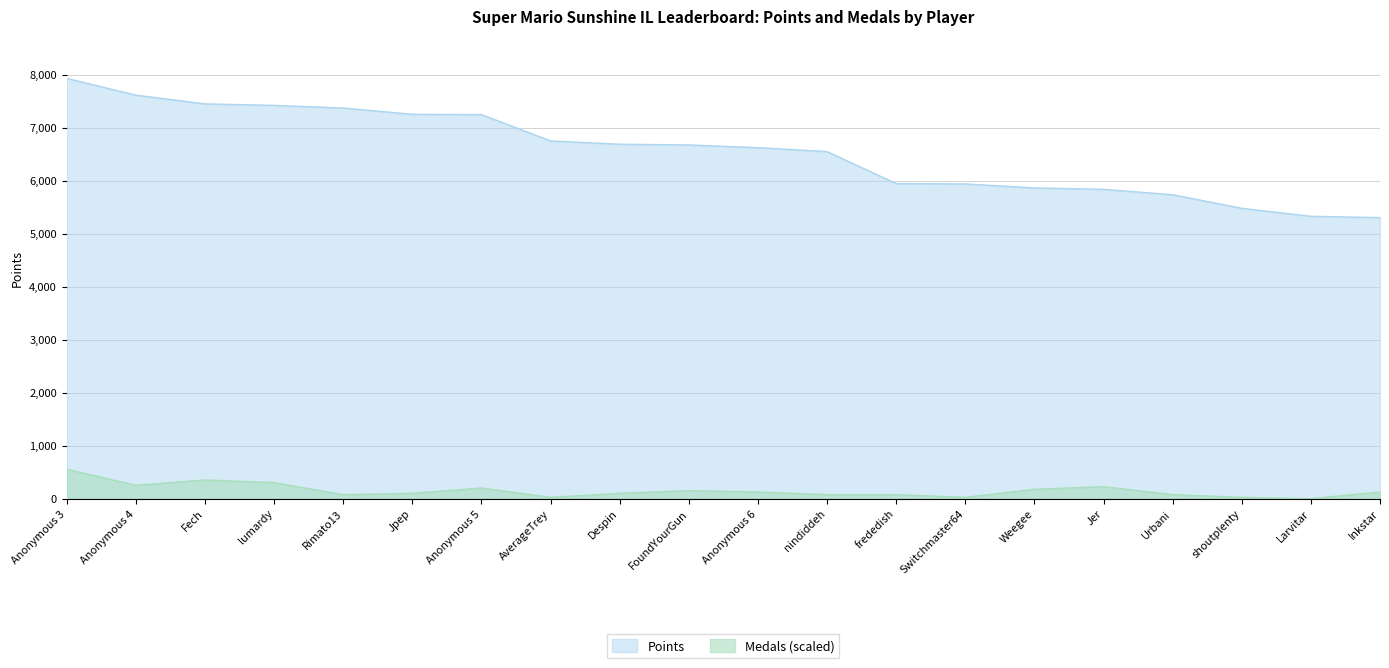

Read the Medals value at frededish.

75.7